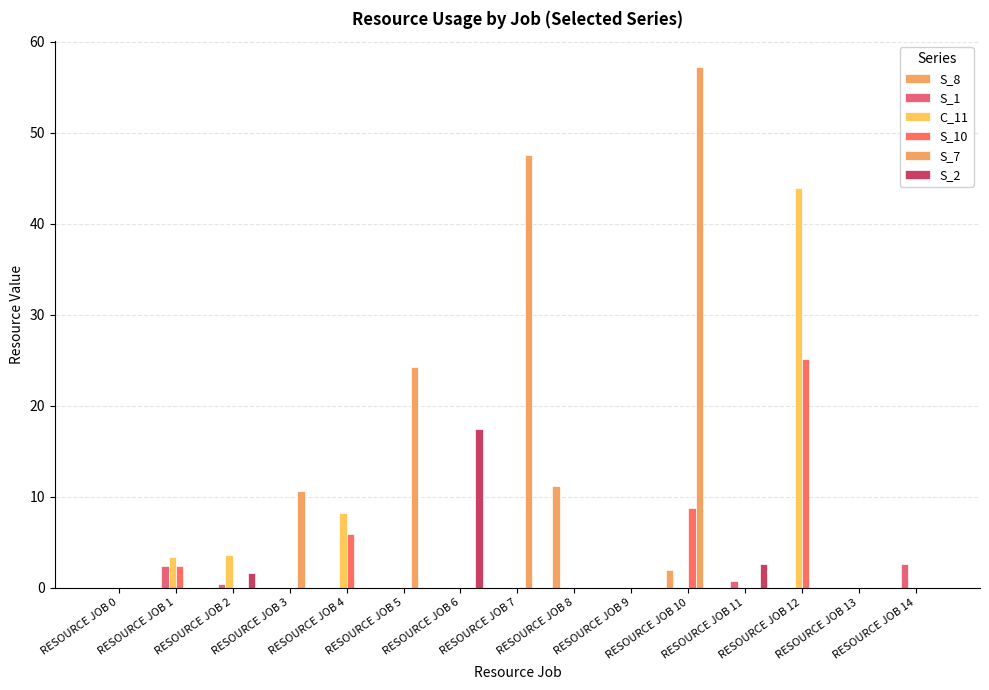

What is the value of the C_11 bar at the 5th from the left?

8.2